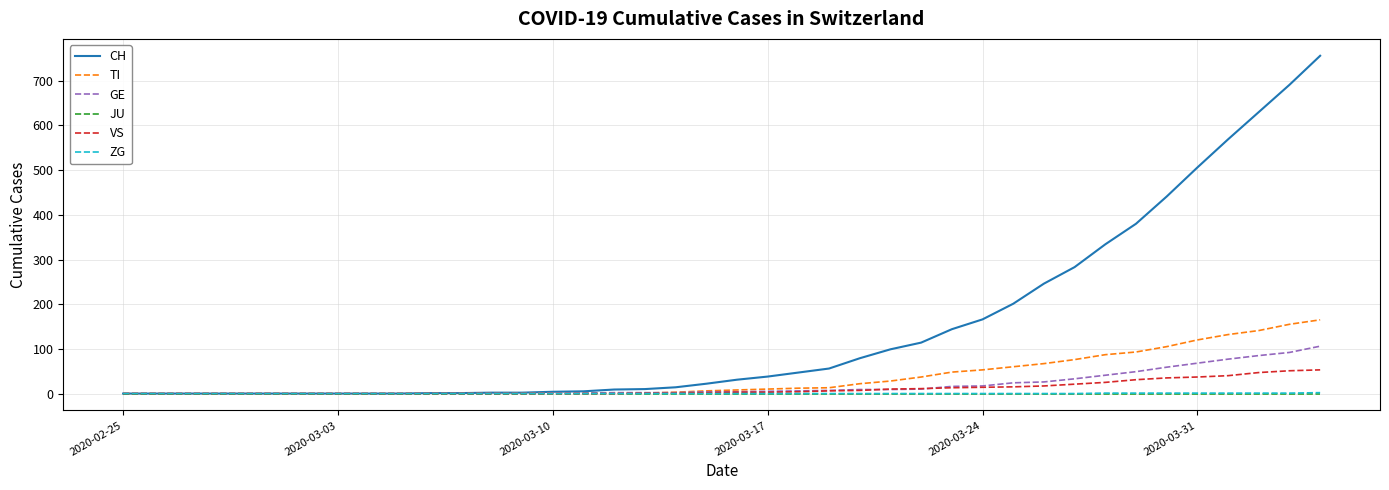

What is the maximum value for GE?

106